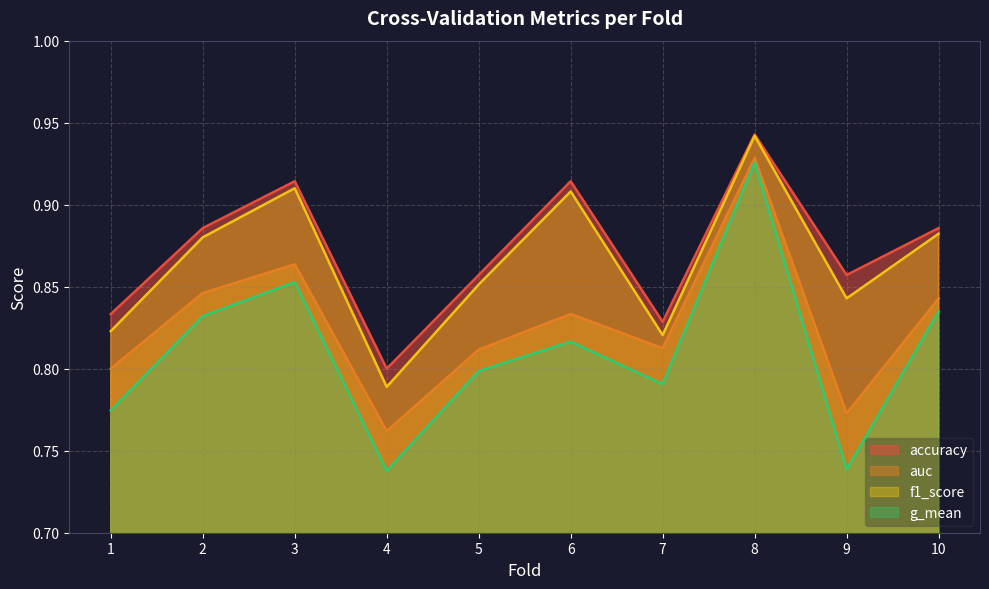

At how many categories does at least one series exceed 0?

10